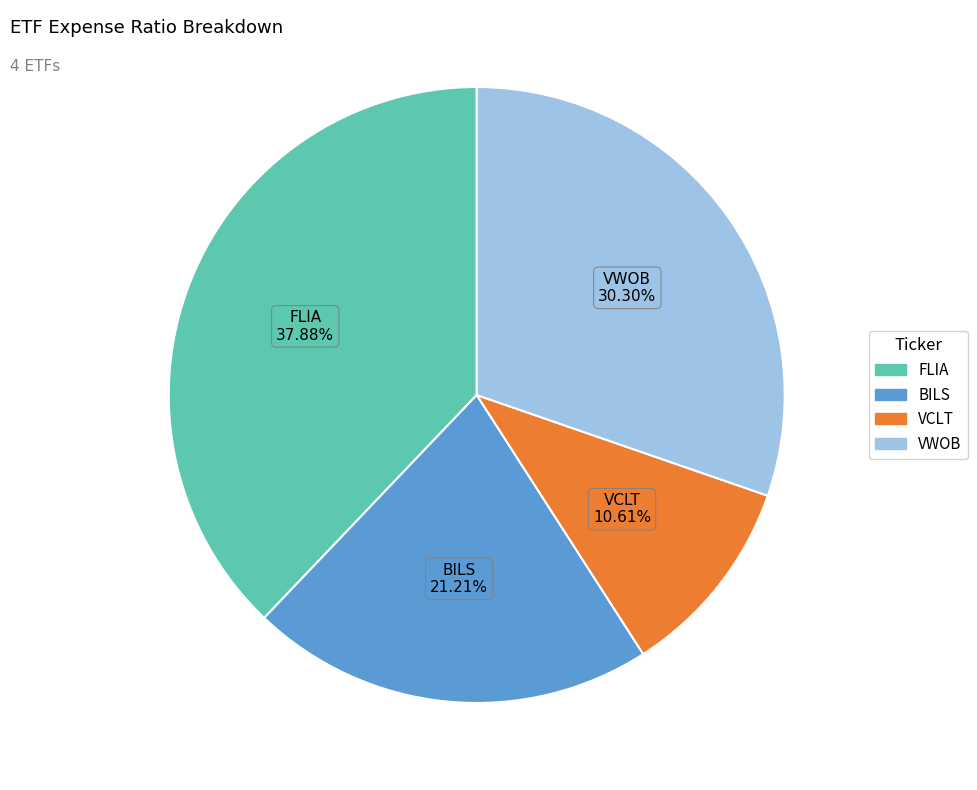

To the nearest percent, what is the average slice percentage?

25%